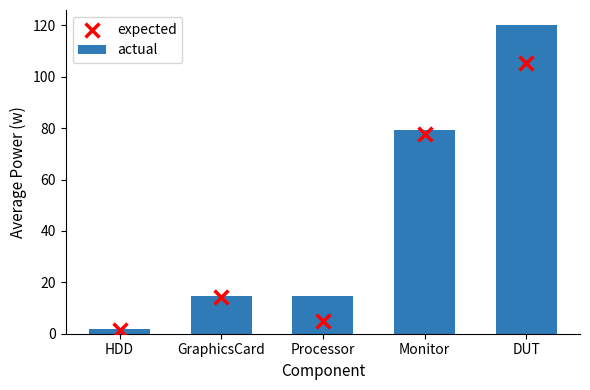

What are all the series names shown in the legend?

actual, expected